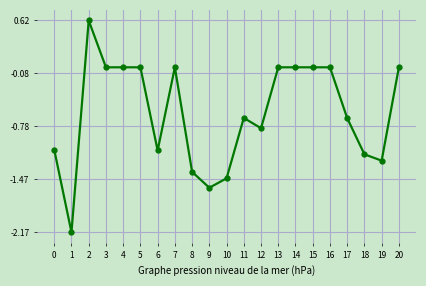

Is this an area chart (filled region under the line)?

No